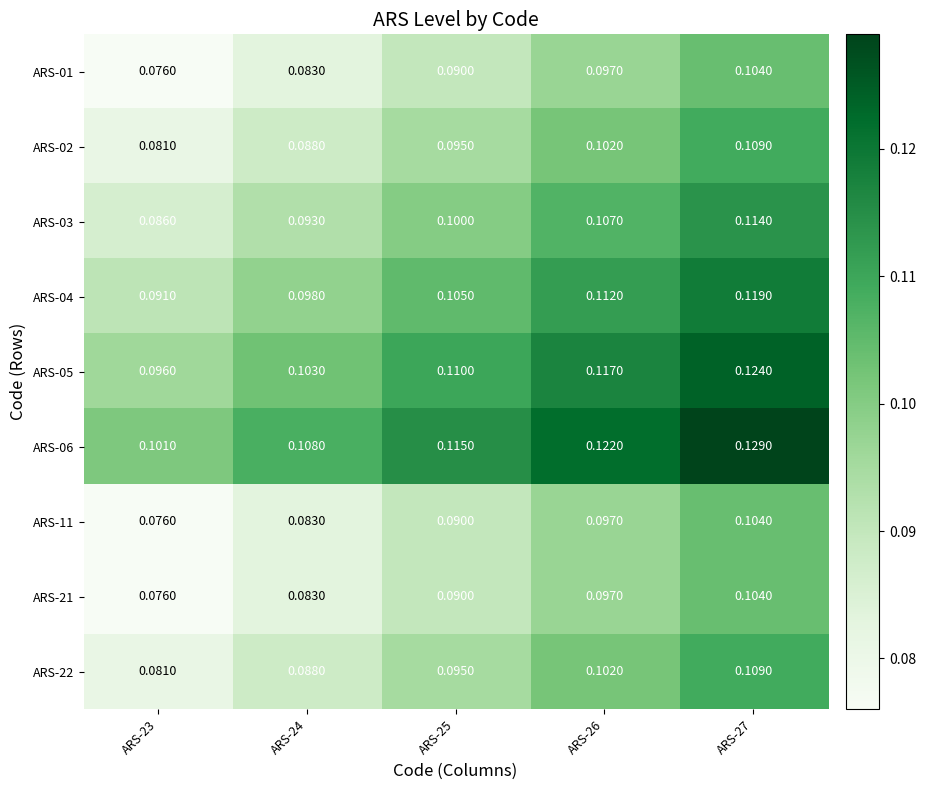

Is the value of ARS-03 at ARS-23 greater than the value of ARS-04 at ARS-25?

No